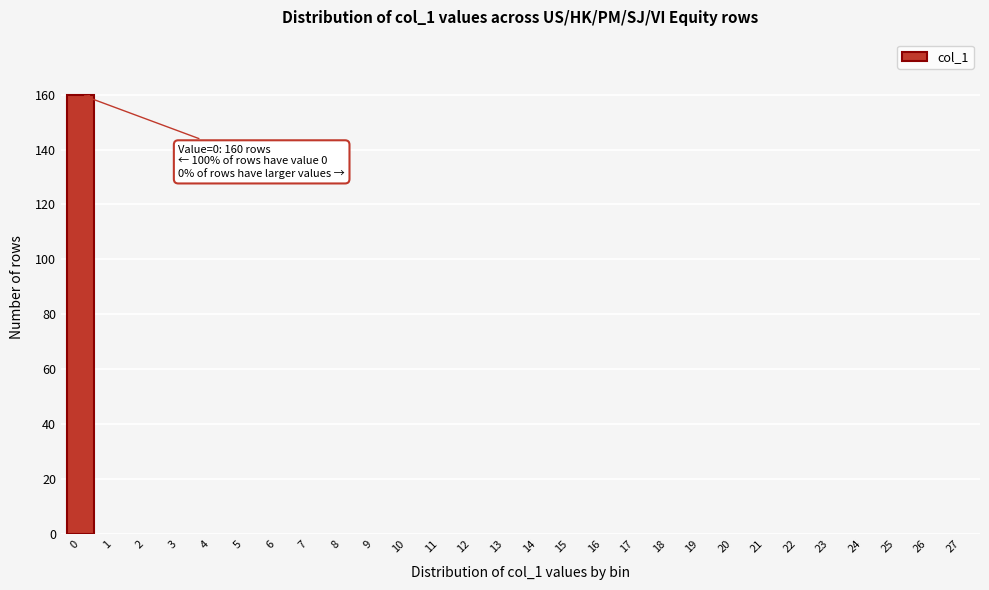

Reading left to right, transcribe all the data shown in this chart.

0=160	1=0	2=0	3=0	4=0	5=0	6=0	7=0	8=0	9=0	10=0	11=0	12=0	13=0	14=0	15=0	16=0	17=0	18=0	19=0	20=0	21=0	22=0	23=0	24=0	25=0	26=0	27=0